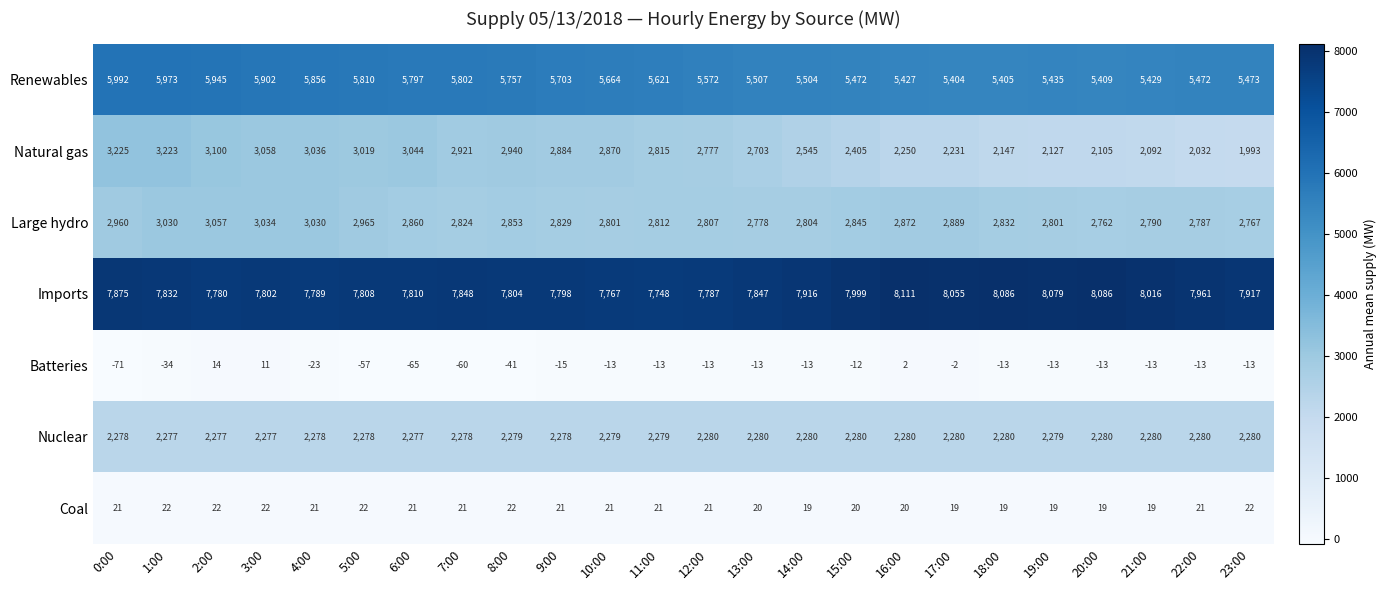

Which series has the largest total across all categories?

Imports